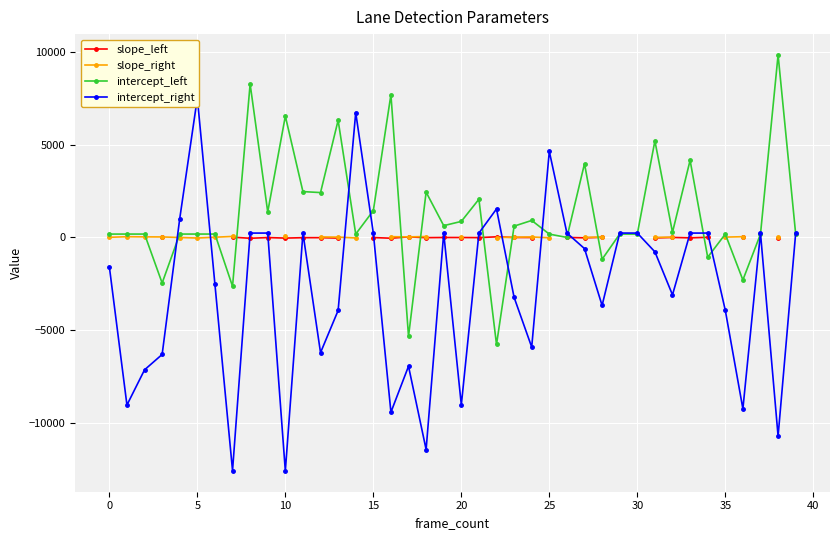

In intercept_right, how many points are higher than both neighbors (excluding endpoints)?

11